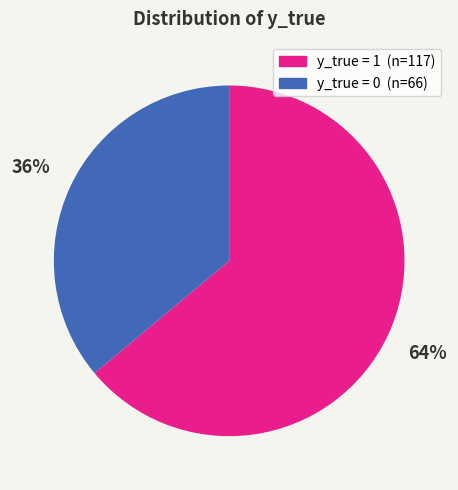

To the nearest percent, what is the average slice percentage?

50%